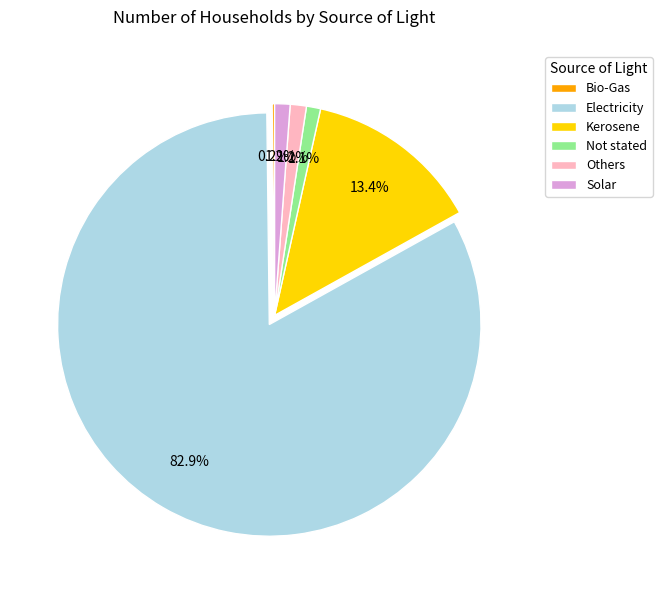

To the nearest percent, what is the difference between the largest and smallest slice percentages?

83%